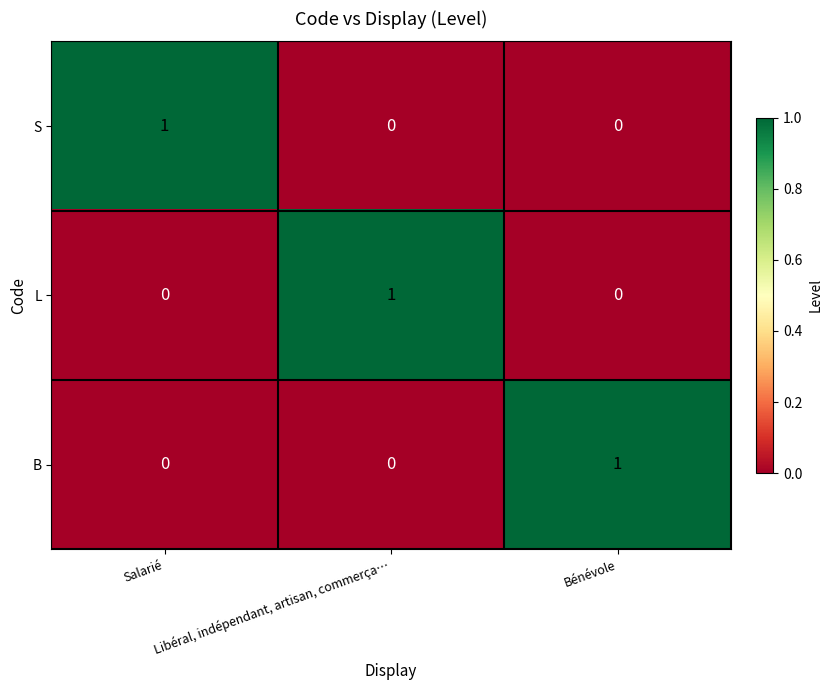

How many S values are between 0 and 1?

3